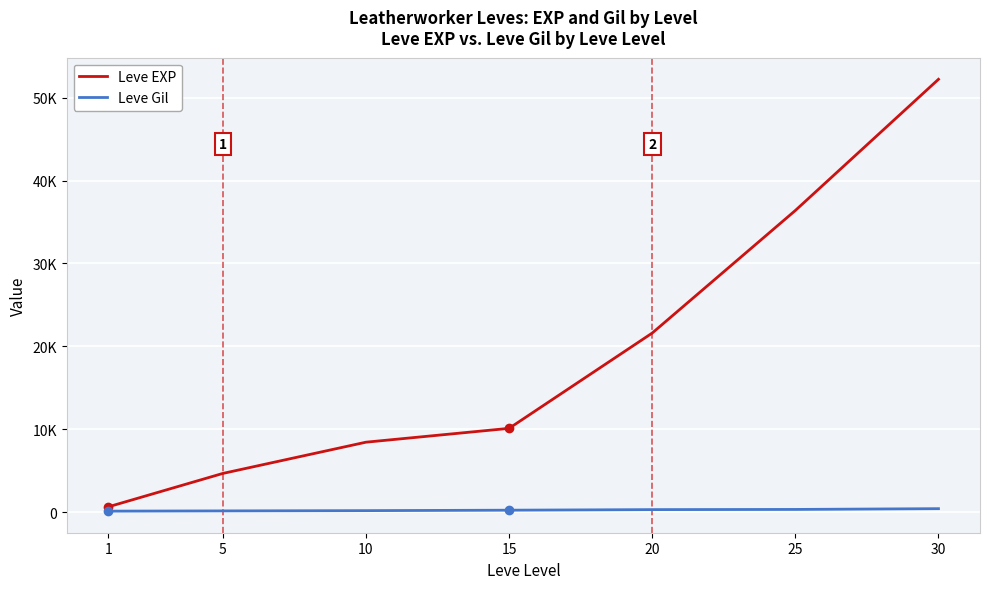

True or false: Leve Gil and Leve EXP intersect in this chart.

False